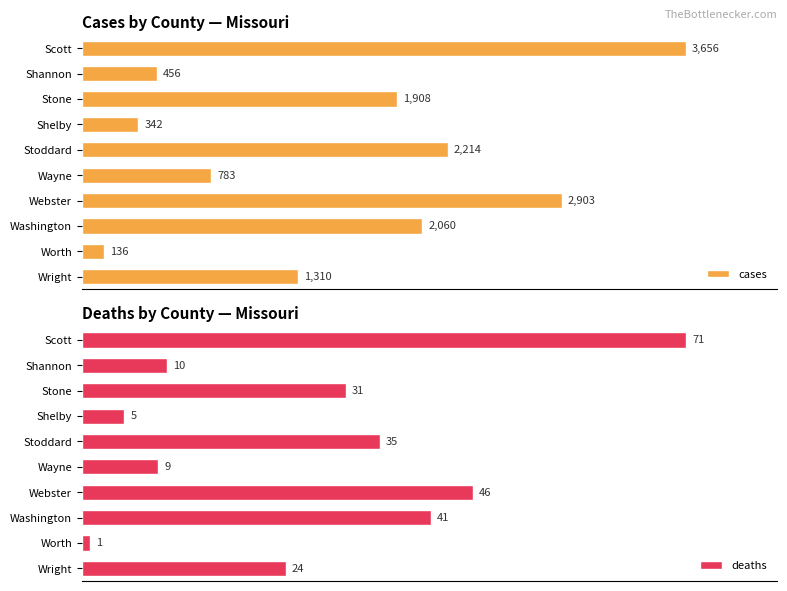

What is the approximate value of deaths at 1500?

46